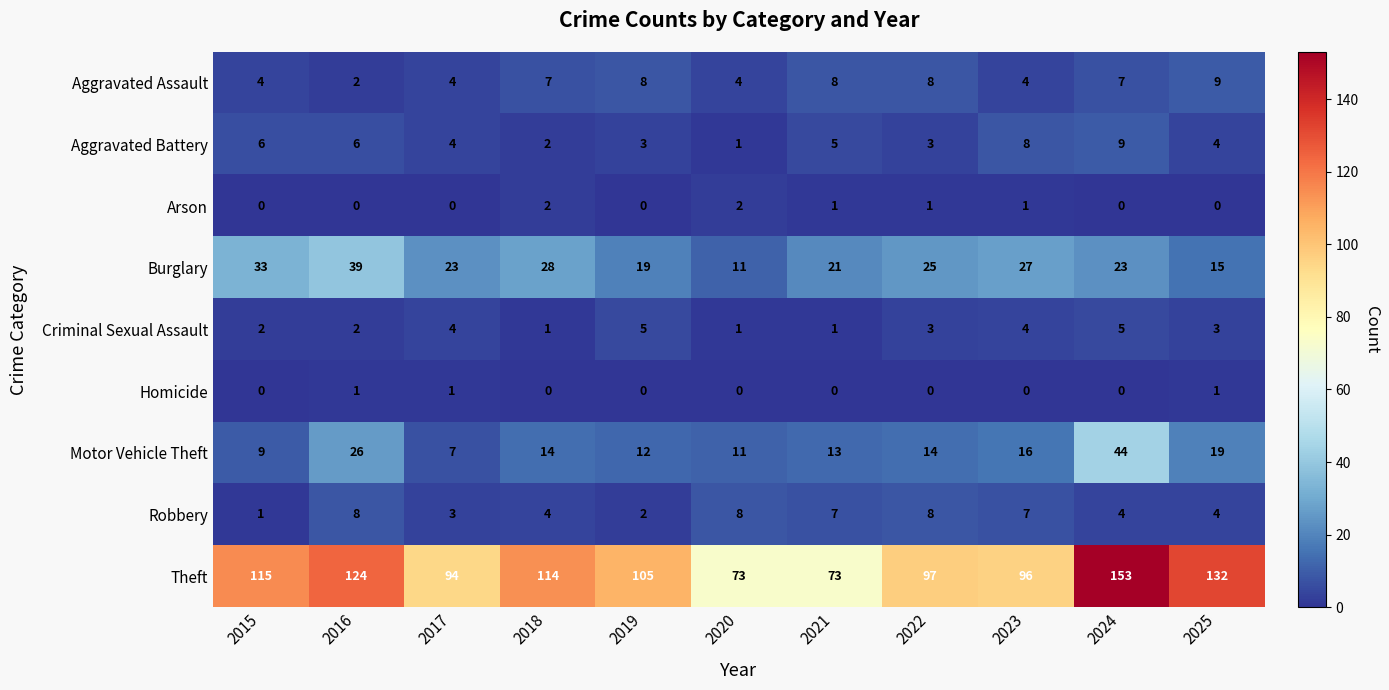

Which category has the highest value in the Theft series?

2024